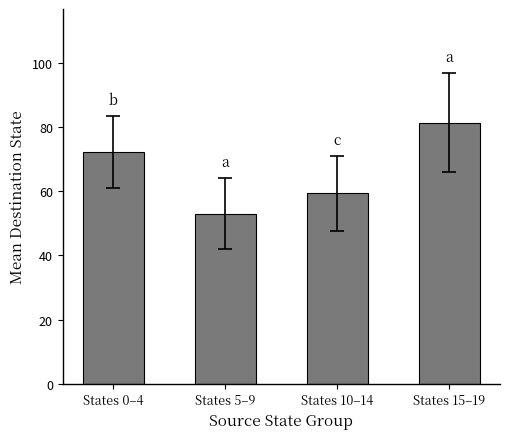

What position from the right is States 5–9?

3